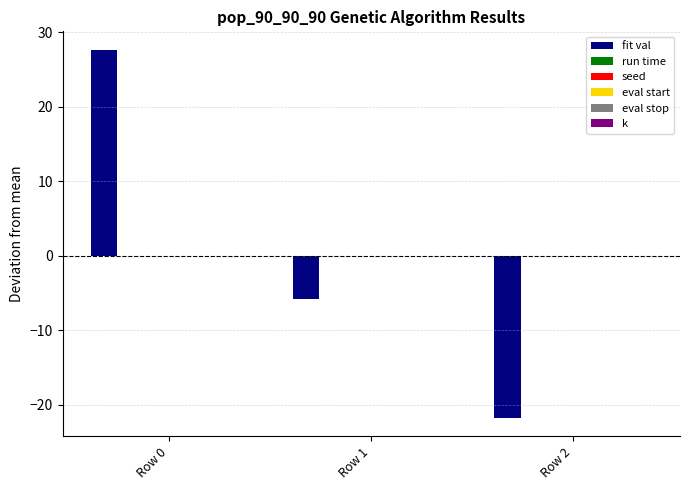

What is the minimum value shown in the chart?

-21.8